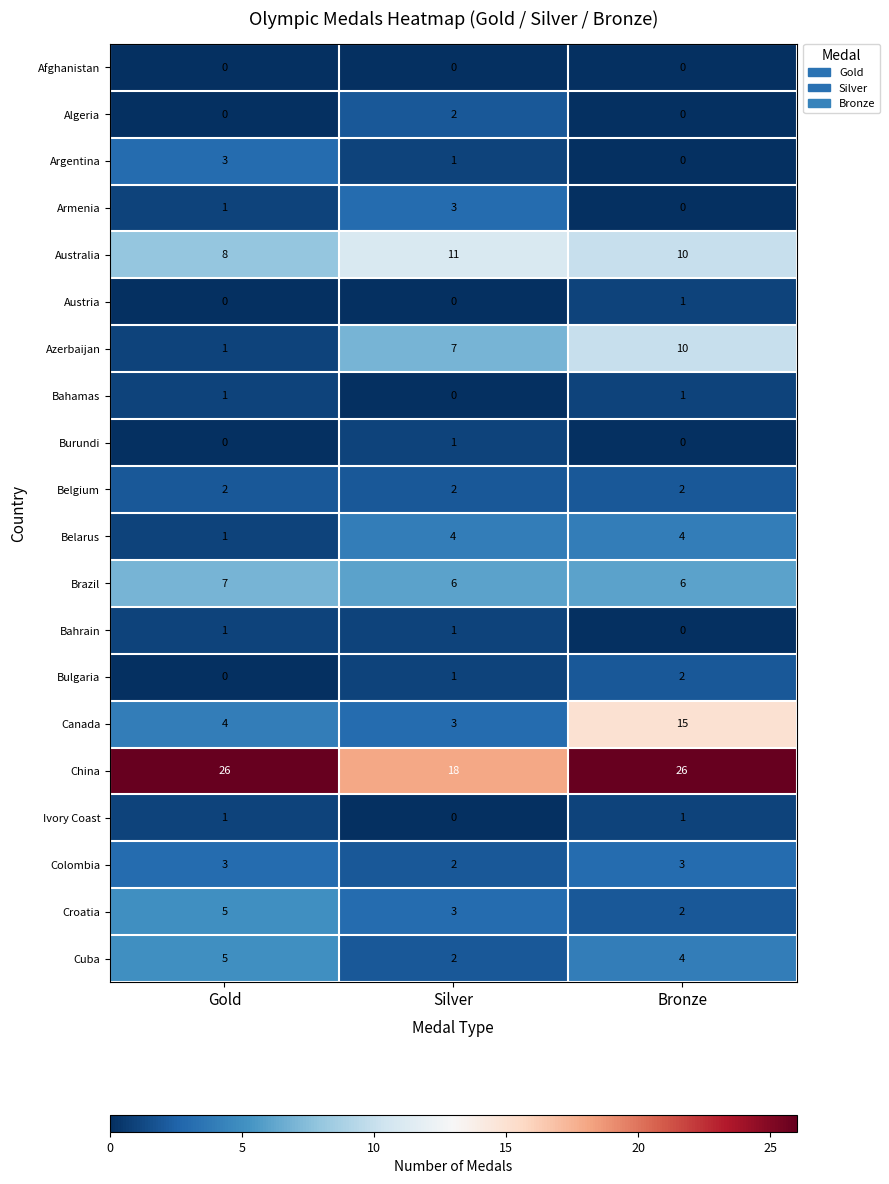

Read the China value at Silver.

18